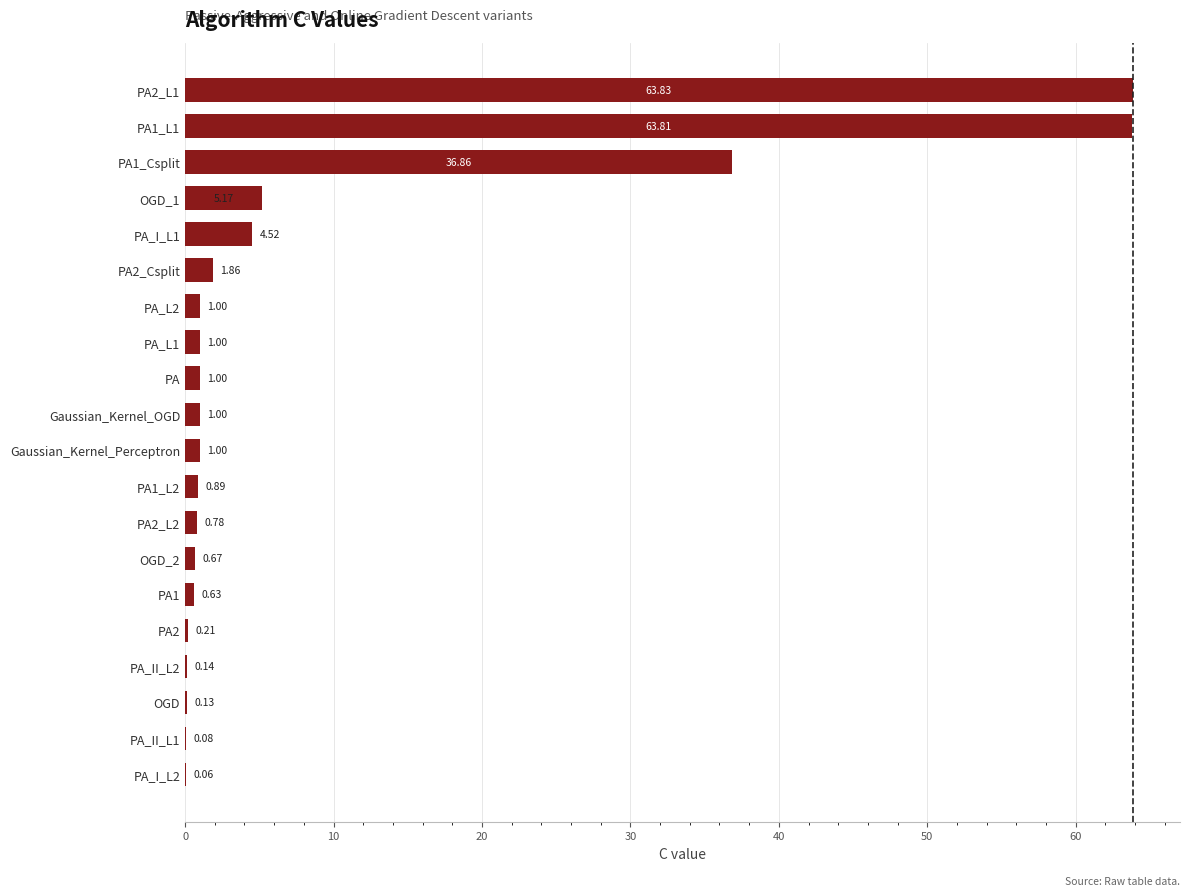

What is the average value?

9.2